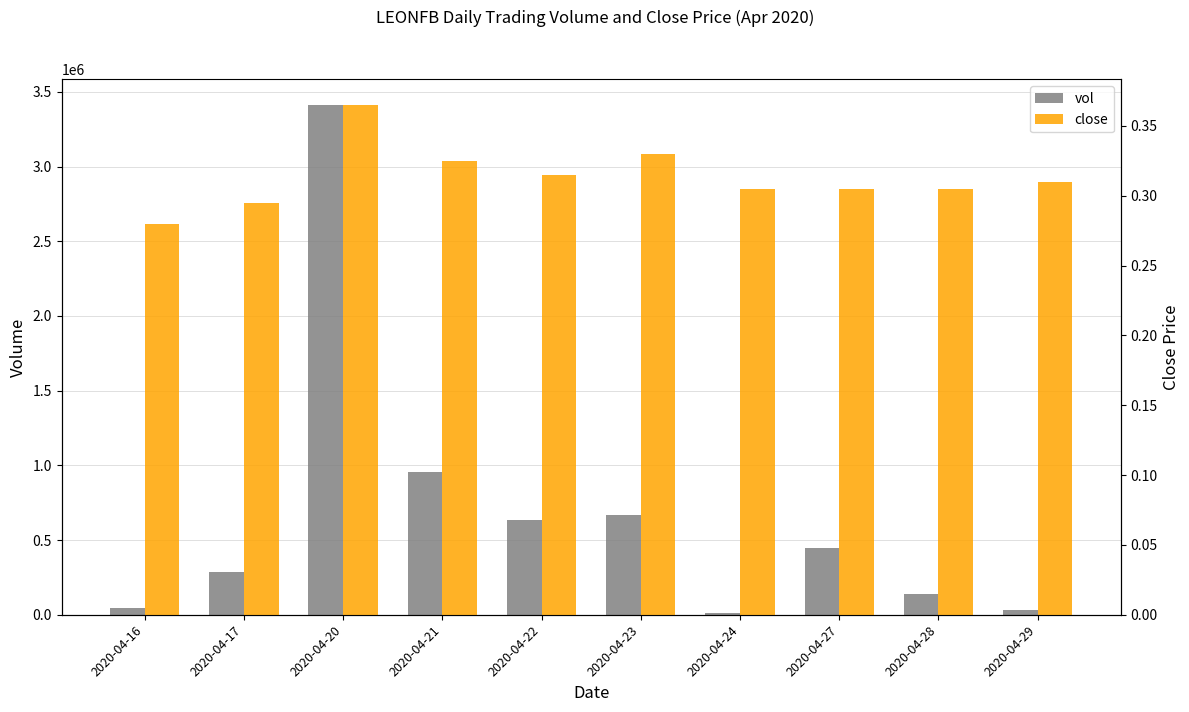

What is the total value across all series at 2020-04-17?

288300.3